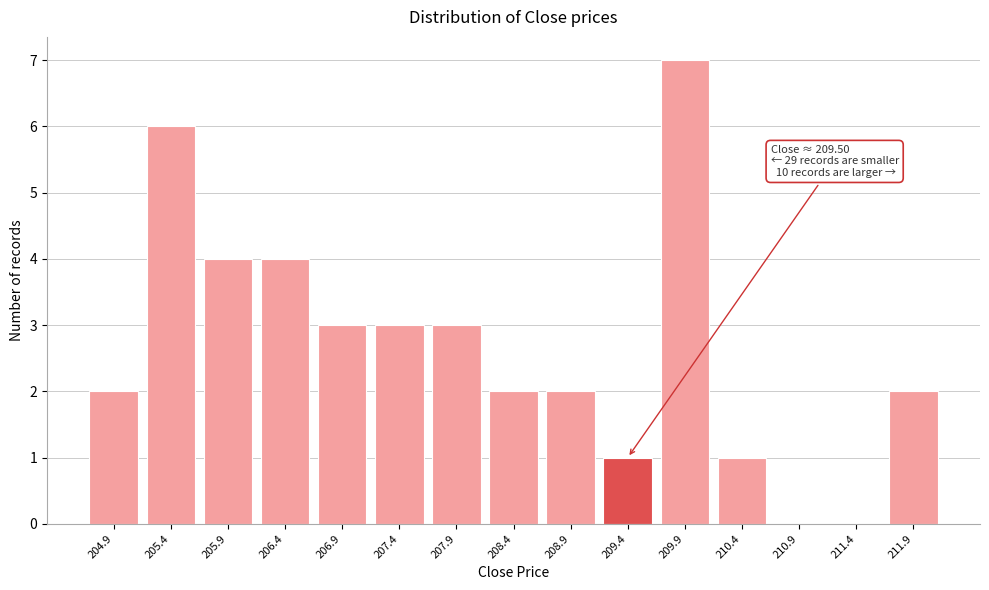

Reading left to right, extract all data points from this chart.

204.9=2	205.4=6	205.9=4	206.4=4	206.9=3	207.4=3	207.9=3	208.4=2	208.9=2	209.4=1	209.9=7	210.4=1	210.9=0	211.4=0	211.9=2